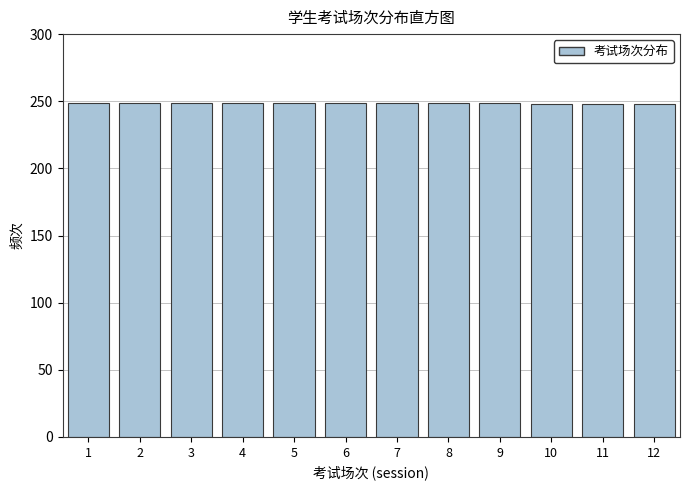

What is the ratio of the value at 10 to the value at 6?

1.0